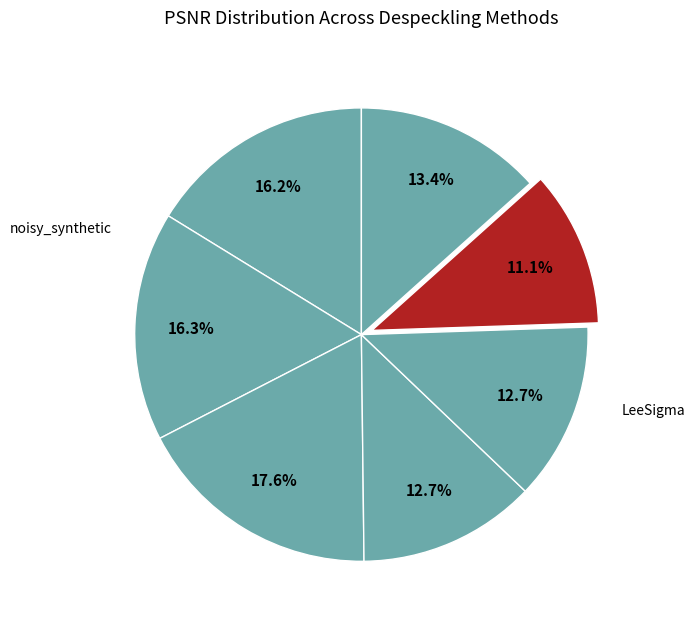

Count the number of slices in the pie.

7